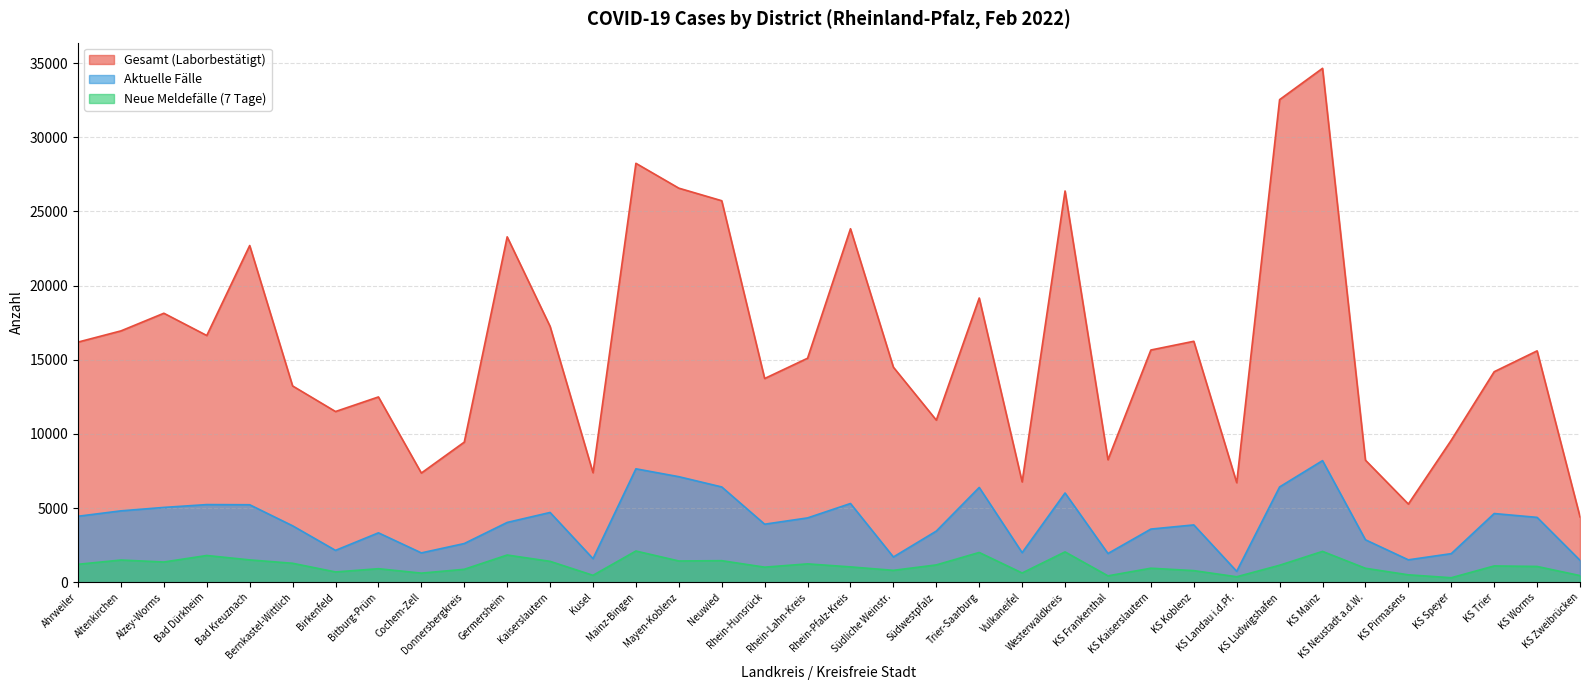

At KS Ludwigshafen, list the series in order from largest to smallest.

Gesamt (Laborbestätigt), Aktuelle Fälle, Neue Meldefälle (7 Tage)